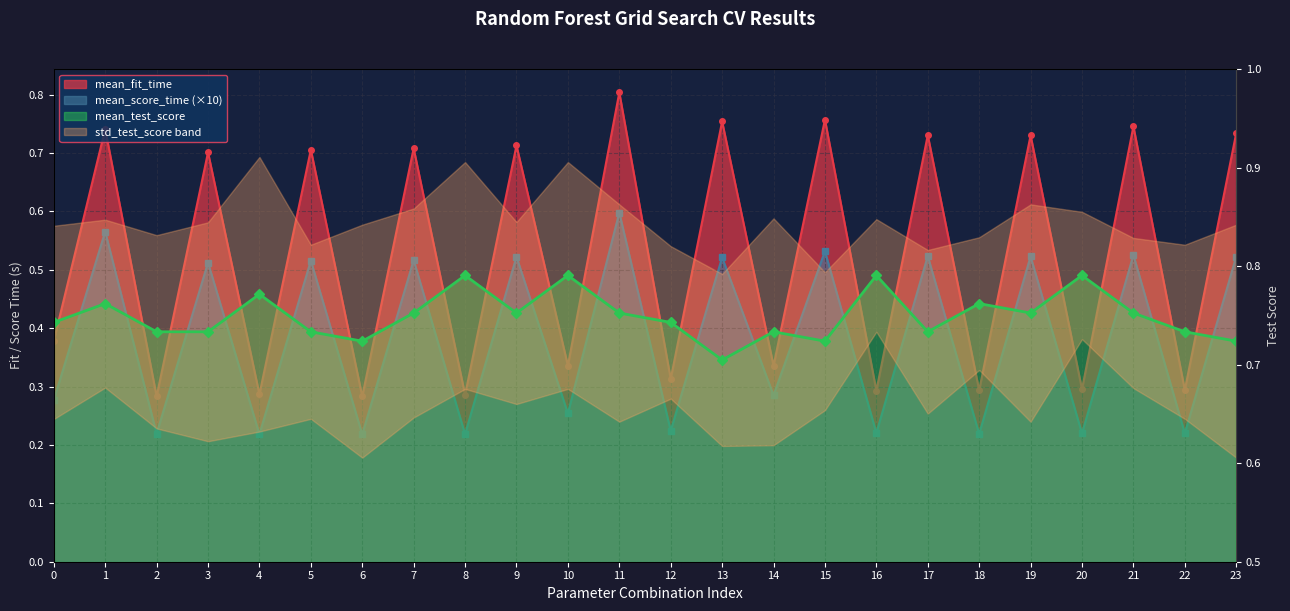

What is the difference between the maximum and minimum values in the mean_fit_time series?

0.5